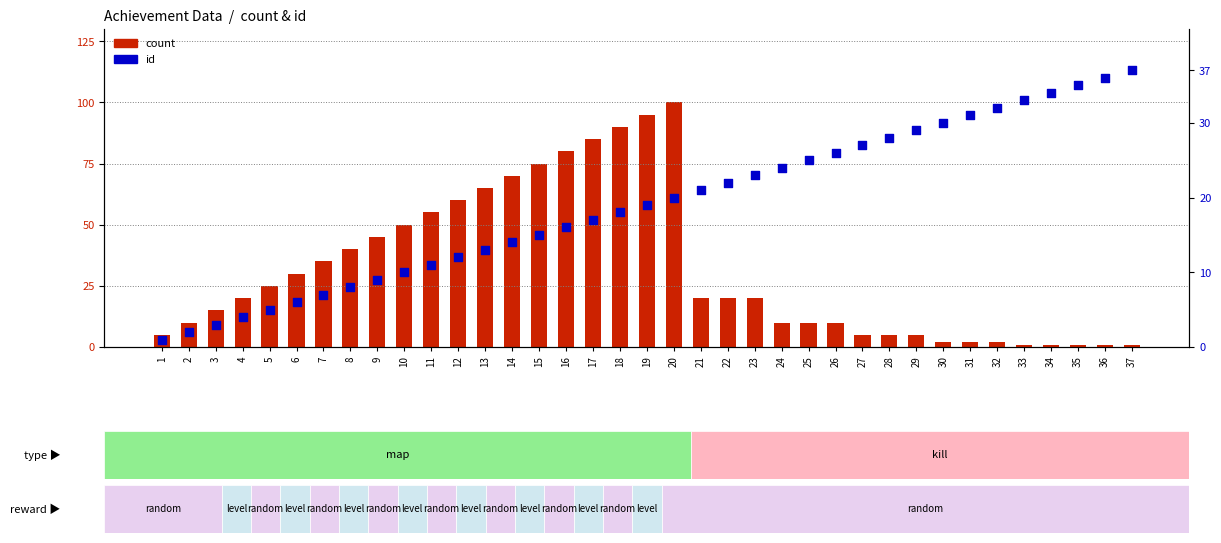

Which series has the widest spread of Y values?

count